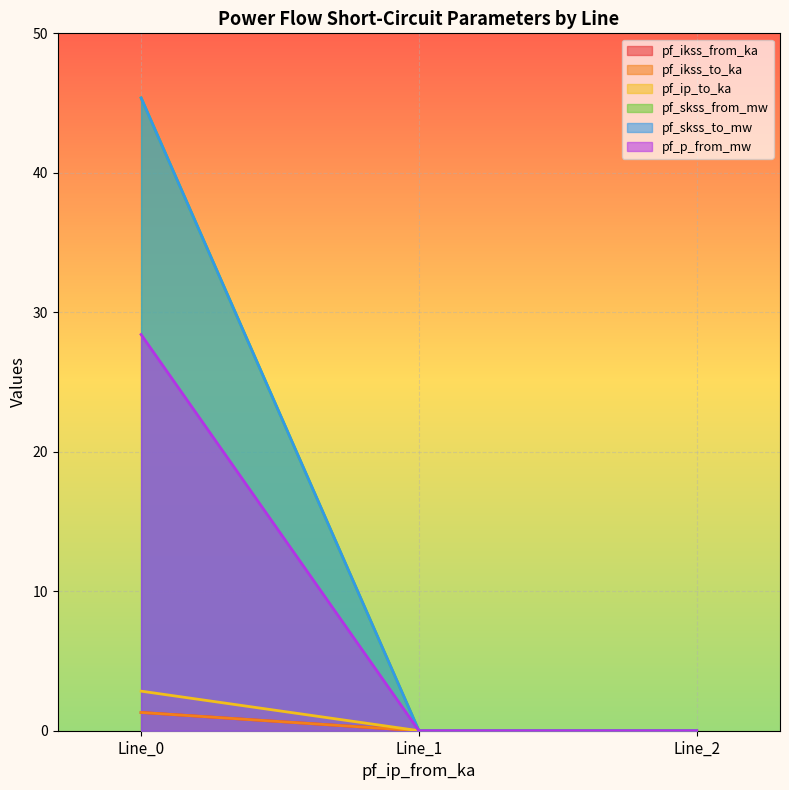

Rank the series by their maximum value, from lowest to highest.

pf_ikss_to_ka, pf_ip_to_ka, pf_ikss_from_ka, pf_p_from_mw, pf_skss_from_mw, pf_skss_to_mw